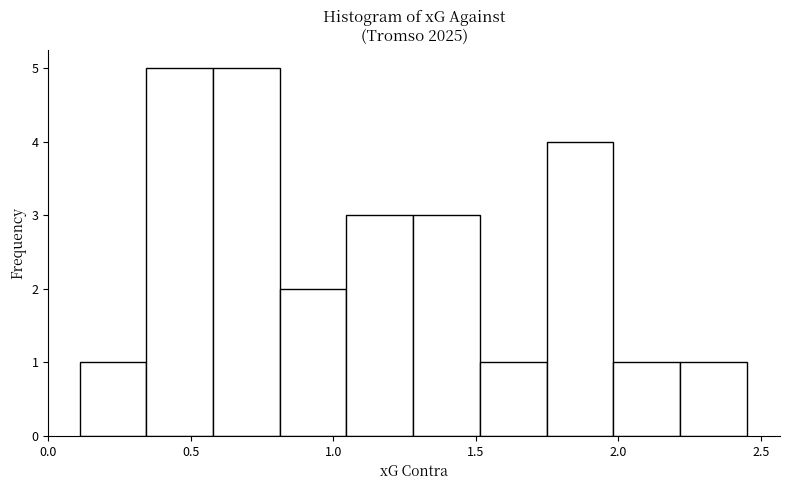

Reading left to right, transcribe this chart: for each bar, give the range it covers on the x-axis and its height. Neither the bar edges nor the heights are printed on the chart, so give them approximately, as read against the axes.

0.10 to 0.35: 1
0.35 to 0.60: 5
0.60 to 0.80: 5
0.80 to 1.05: 2
1.05 to 1.30: 3
1.30 to 1.50: 3
1.50 to 1.75: 1
1.75 to 2.00: 4
2.00 to 2.20: 1
2.20 to 2.45: 1